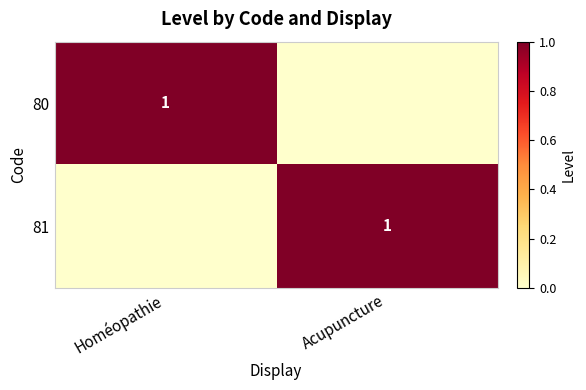

The 81 series shows 1 at Acupuncture. True or false?

True